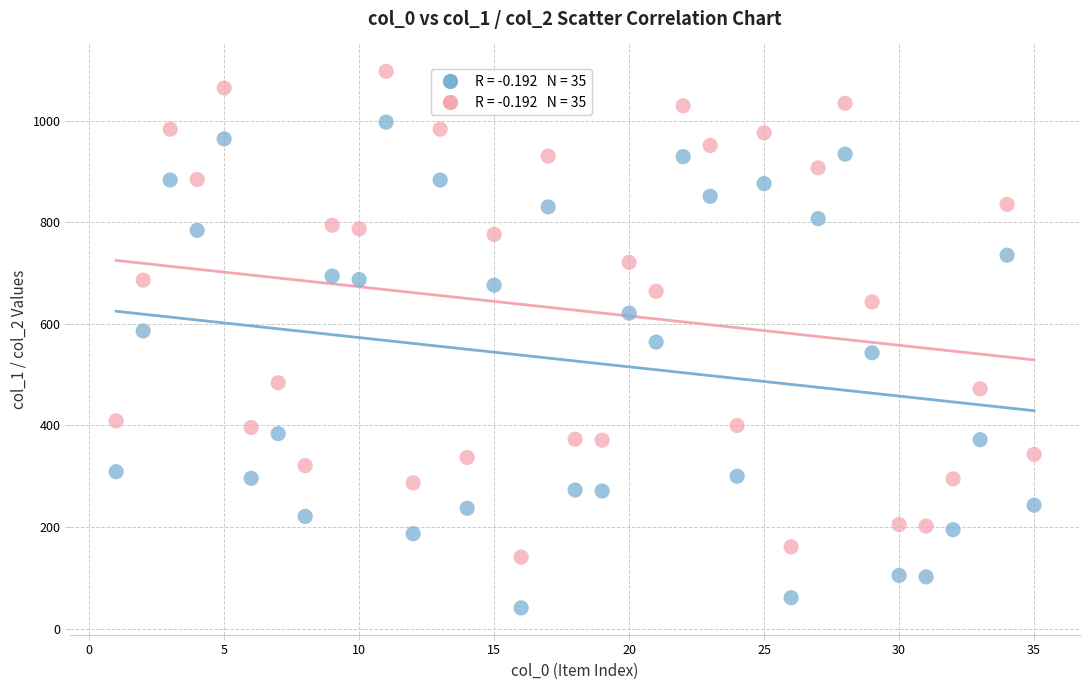

Across all data points, what is the range of Y values (max minus min)?

1056